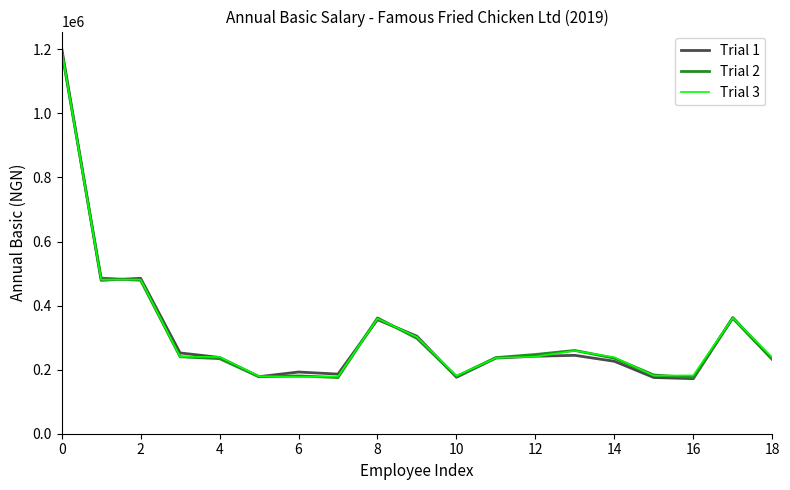

Which series has the widest spread of values?

Trial 1